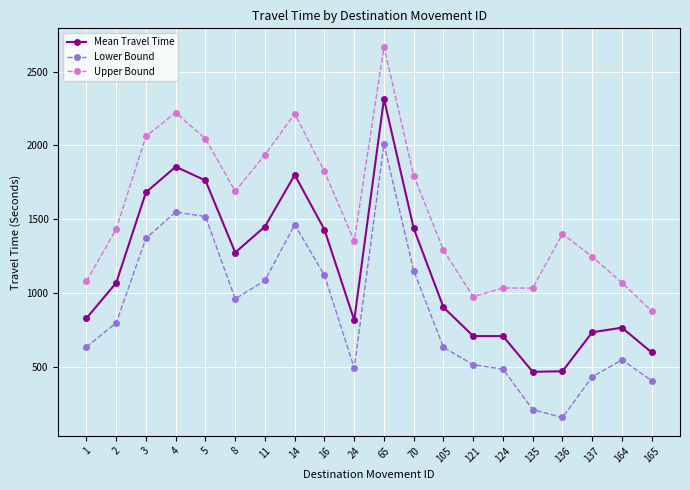

How many data points in Upper Bound are less than 1433?

10